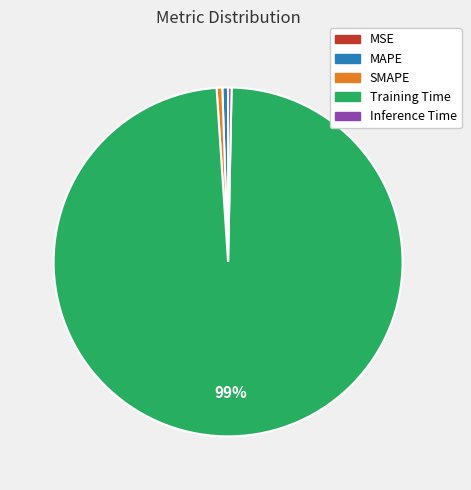

What is the majority slice?

Training Time